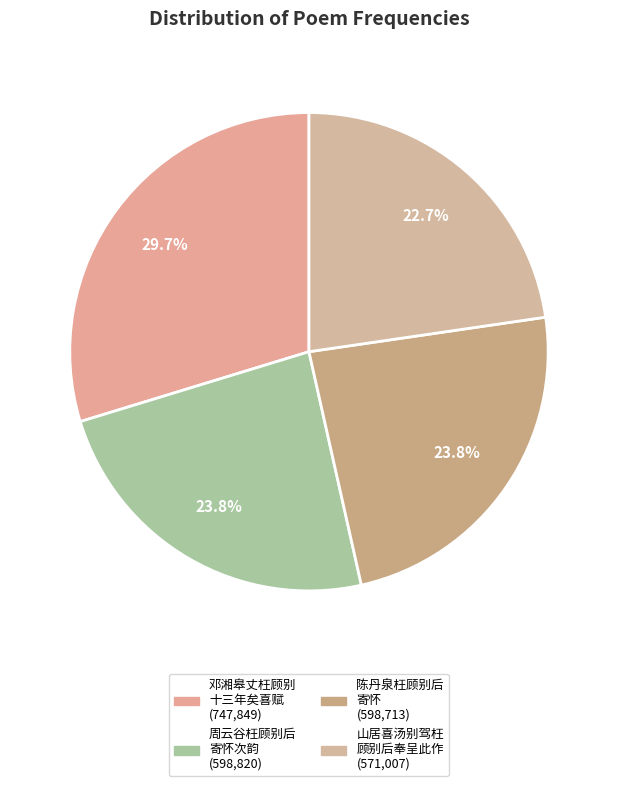

How many slices are in this pie chart?

4